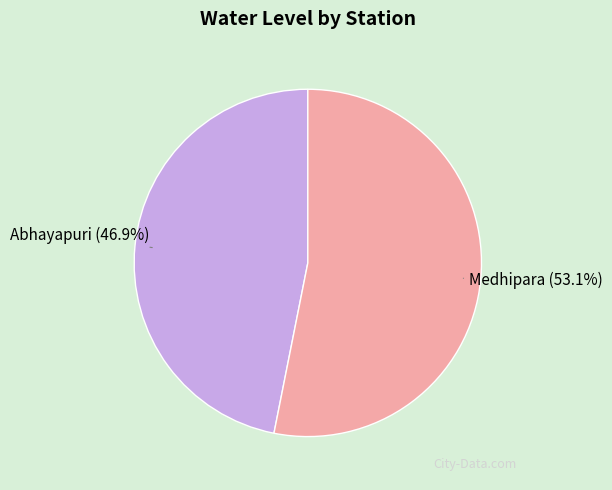

How many segments does this pie chart have?

2